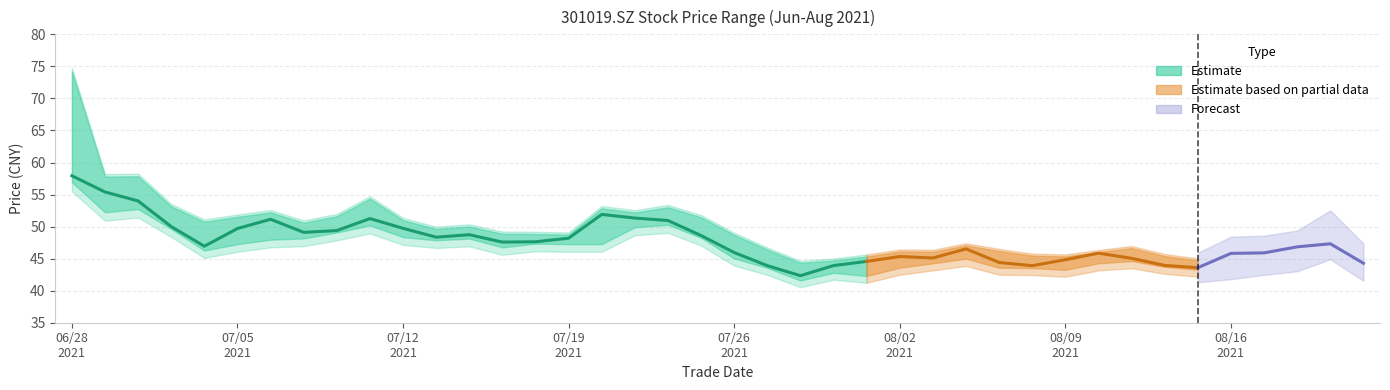

At which category is the sum across all series the highest?

20210628